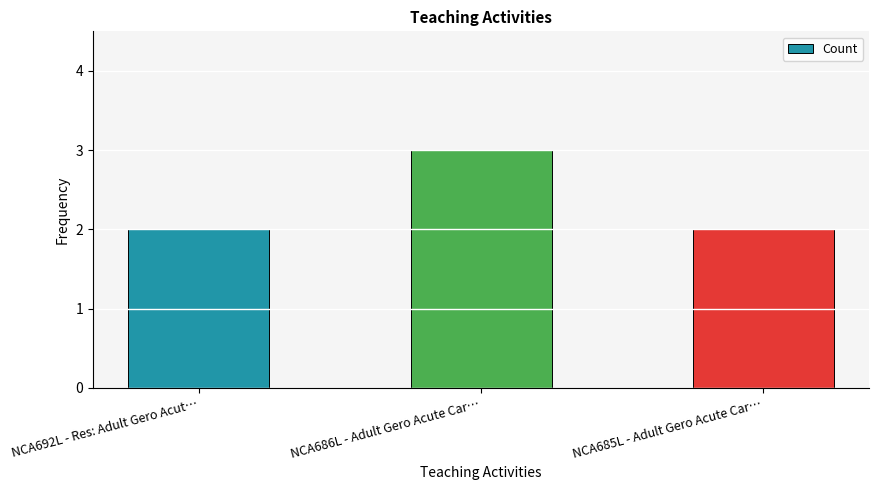

What is the change in value from NCA692L - Res: Adult Gero Acut… to NCA686L - Adult Gero Acute Car…?

+1